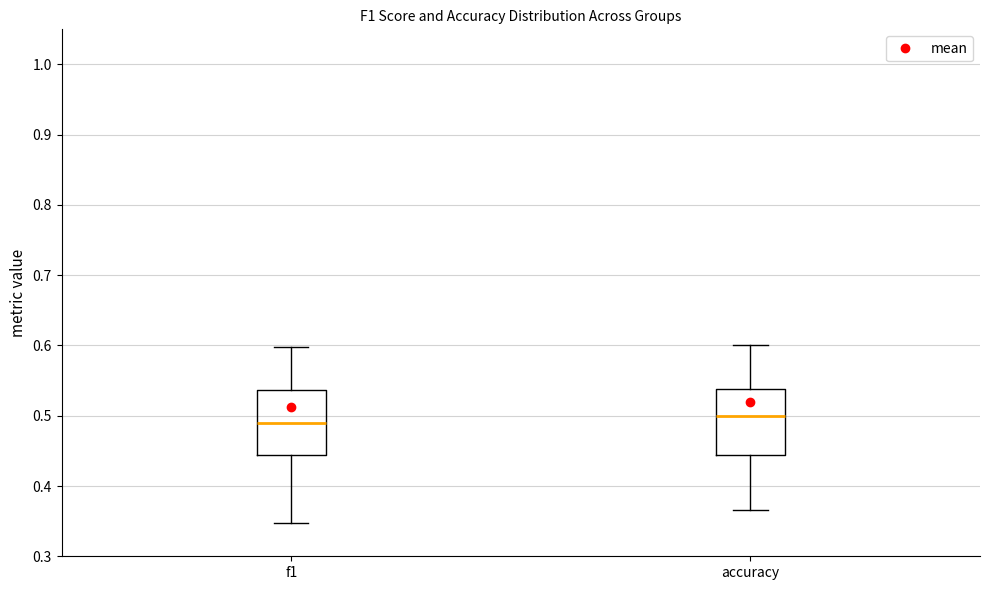

Reading left to right, read every box against the y-axis: the position of its median line, the range the box covers, and the ends of its whiskers. The values are not printed on the chart, so give them approximately, as read against the axis.

f1: median 0.49, box 0.44 to 0.54, whiskers 0.35 to 0.60
accuracy: median 0.50, box 0.44 to 0.54, whiskers 0.37 to 0.60